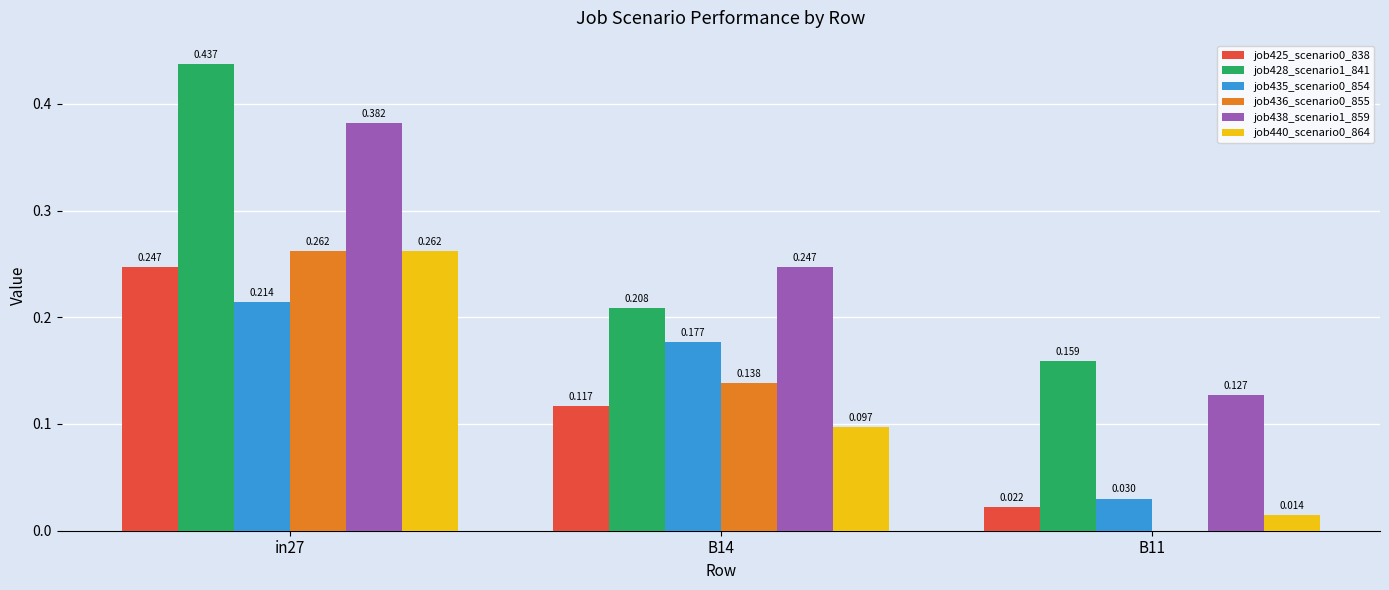

Which series has the widest spread of values?

job428_scenario1_841